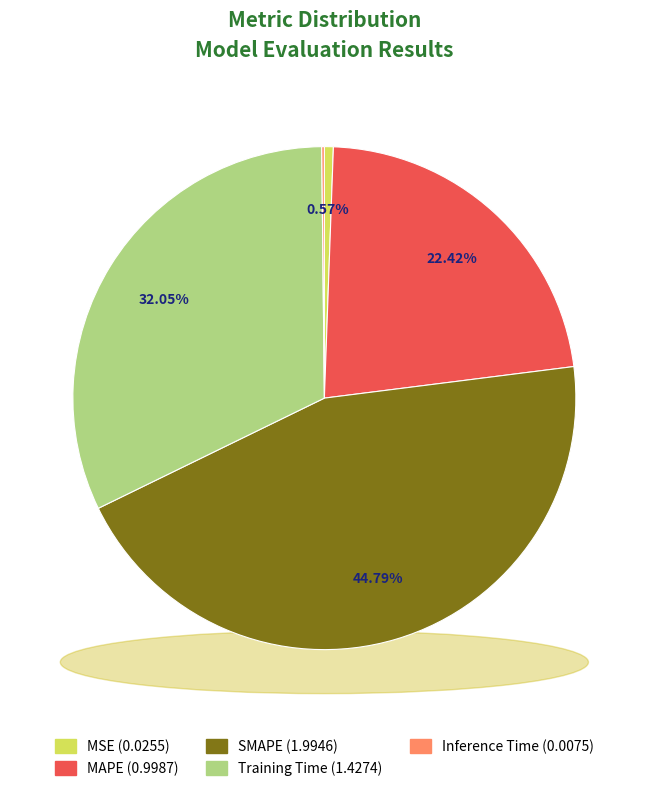

What is the change in value from MSE to MAPE?

+1.0